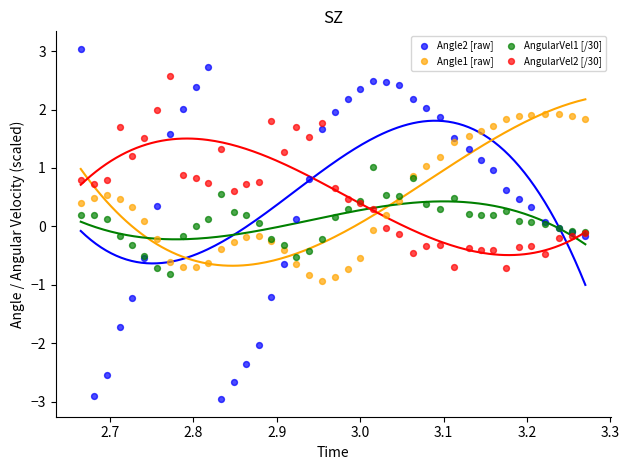

Which series has the widest spread of Y values?

Angle2 [raw]